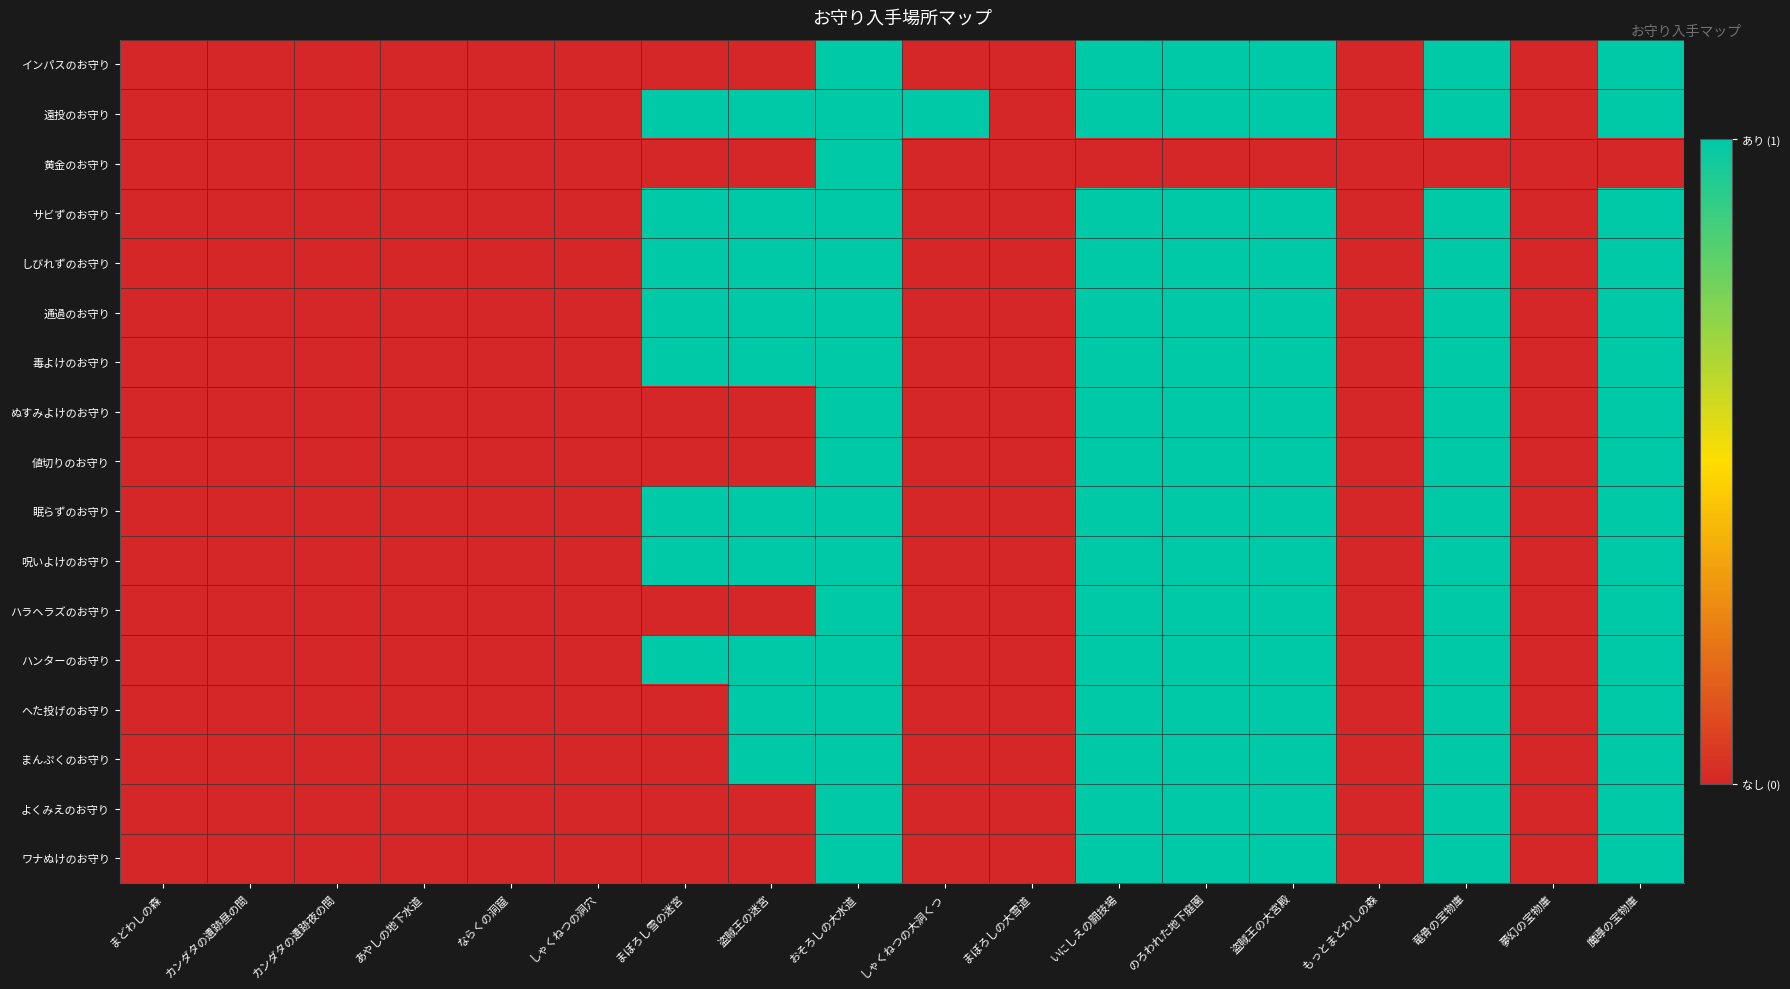

At あやしの地下水道, list the series in order from smallest to largest.

インパスのお守り, 遠投のお守り, 黄金のお守り, サビずのお守り, しびれずのお守り, 通過のお守り, 毒よけのお守り, ぬすみよけのお守り, 値切りのお守り, 眠らずのお守り, 呪いよけのお守り, ハラヘラズのお守り, ハンターのお守り, へた投げのお守り, まんぷくのお守り, よくみえのお守り, ワナぬけのお守り